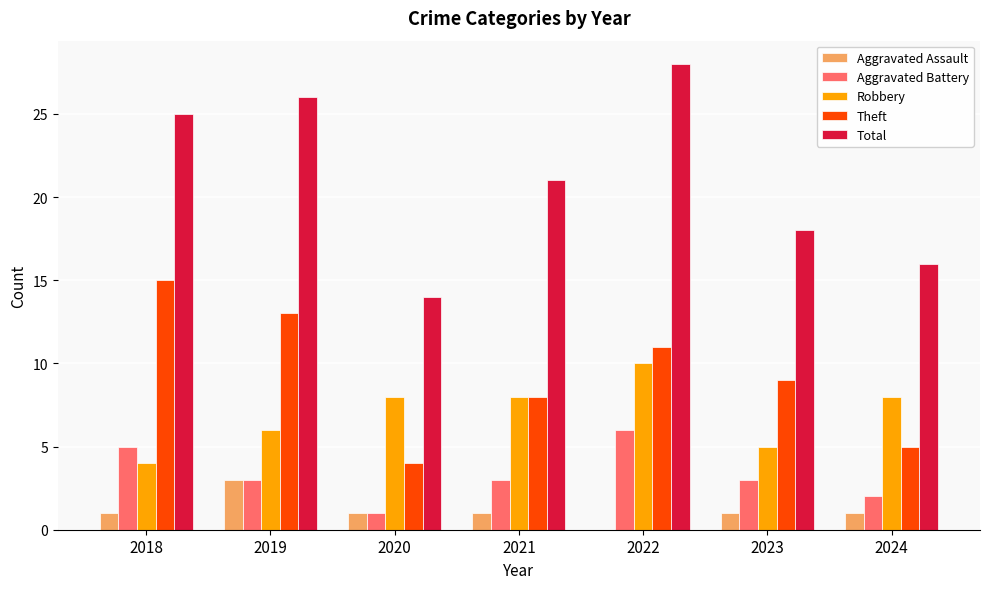

Which series has the largest total across all categories?

Total